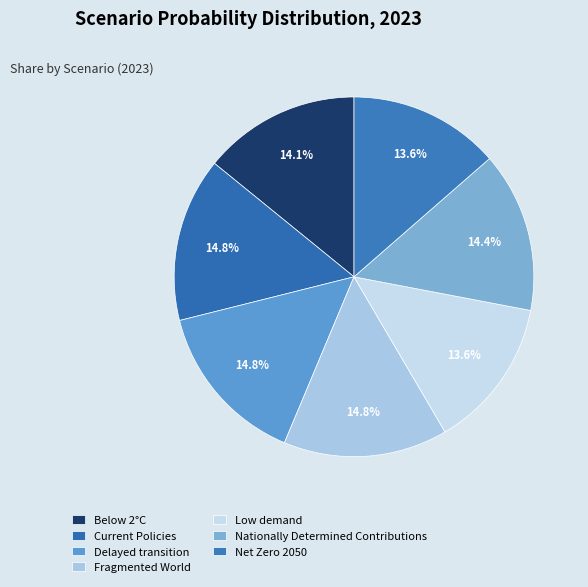

To the nearest percent, what is the difference between the largest and smallest slice percentages?

1%